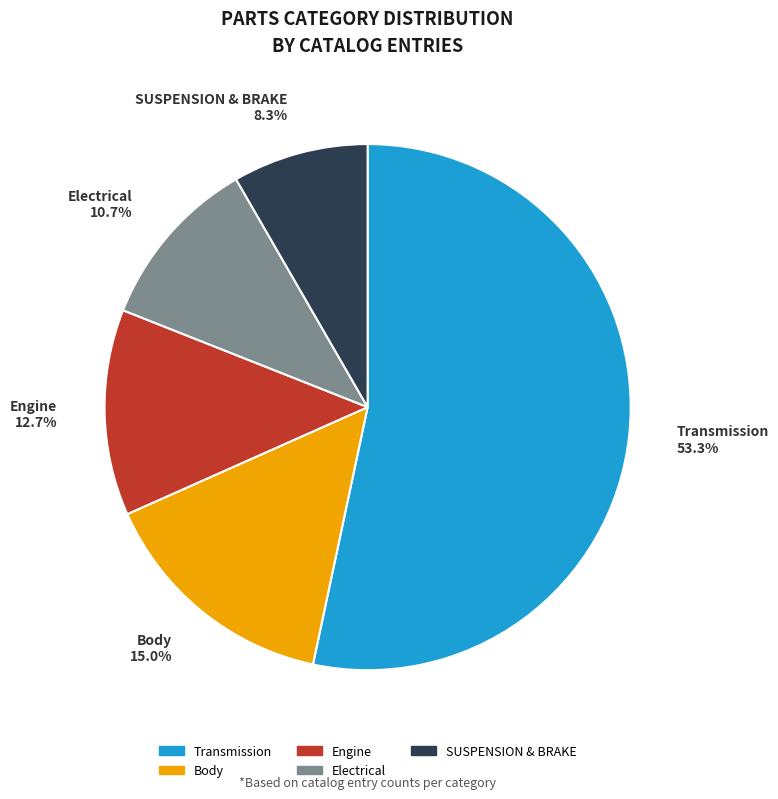

Between Body and Electrical, which is larger?

Body